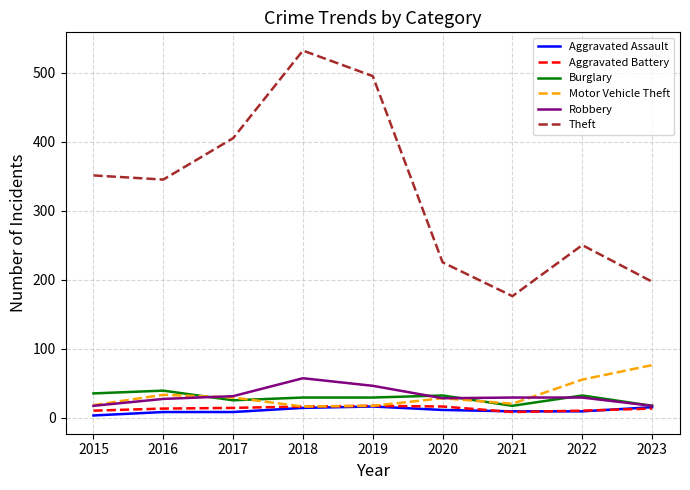

Which series has the largest total across all categories?

Theft